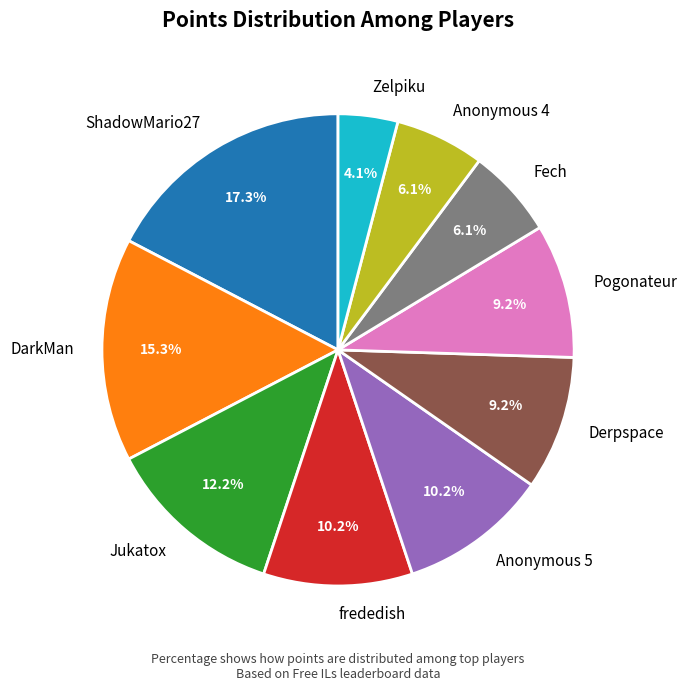

Does ShadowMario27 represent more than half of the total?

No